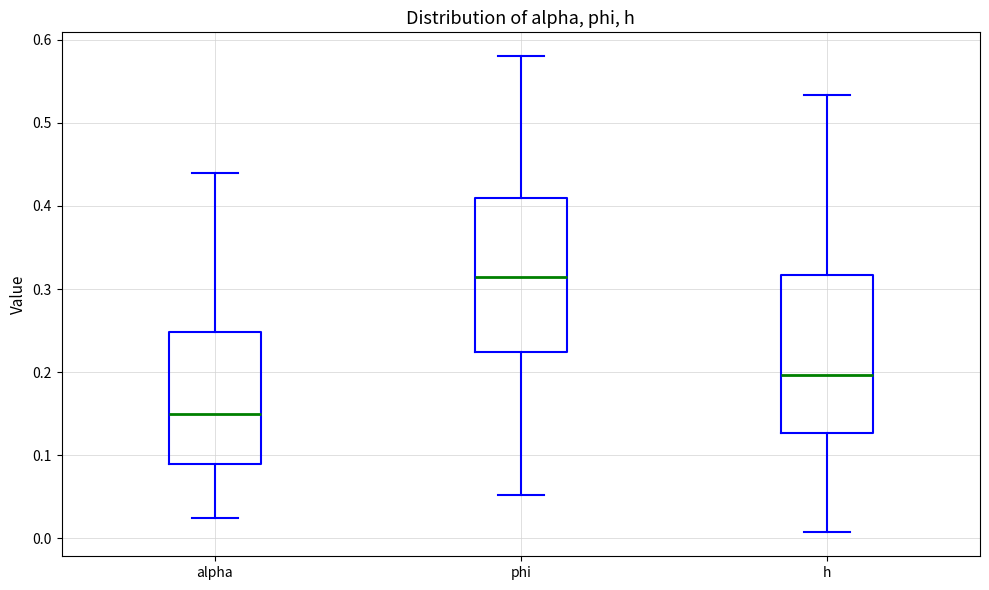

Reading left to right, read every box against the y-axis: the position of its median line, the range the box covers, and the ends of its whiskers. The values are not printed on the chart, so give them approximately, as read against the axis.

alpha: median 0.15, box 0.09 to 0.25, whiskers 0.02 to 0.44
phi: median 0.31, box 0.22 to 0.41, whiskers 0.05 to 0.58
h: median 0.20, box 0.13 to 0.32, whiskers 0.01 to 0.53